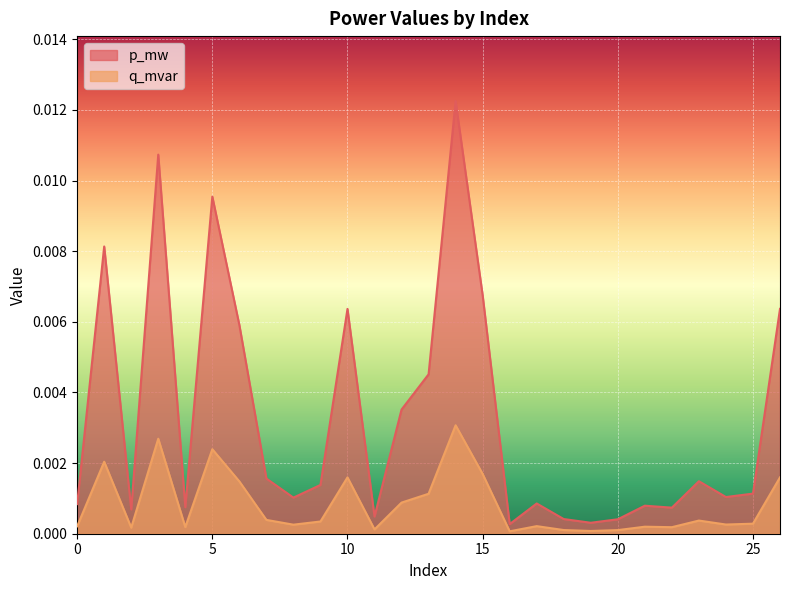

True or false: p_mw and q_mvar intersect in this chart.

False